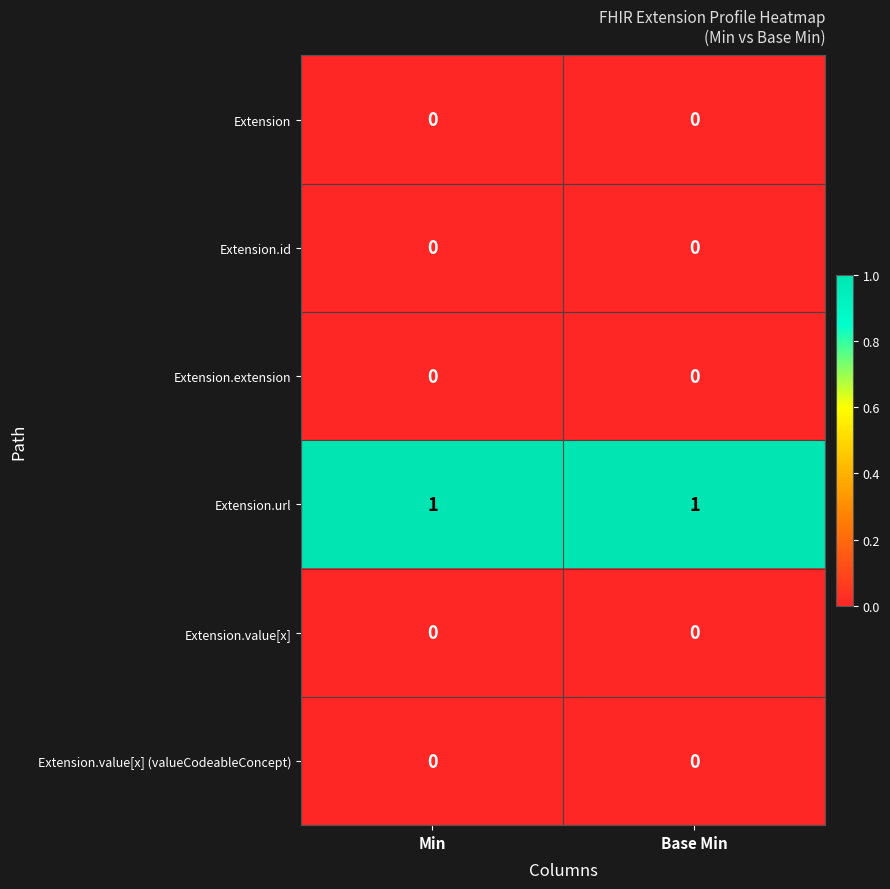

Reading left to right, what are all the values shown in this chart?

Extension: Min=0	Base Min=0
Extension.id: Min=0	Base Min=0
Extension.extension: Min=0	Base Min=0
Extension.url: Min=1	Base Min=1
Extension.value[x]: Min=0	Base Min=0
Extension.value[x] (valueCodeableConcept): Min=0	Base Min=0